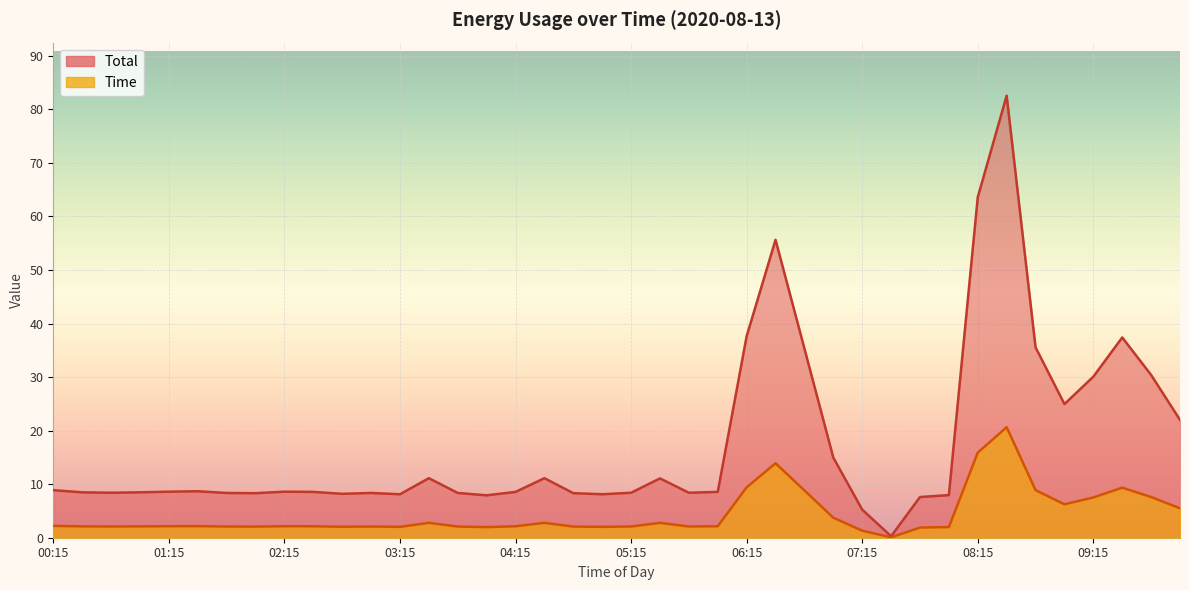

What is the difference between the Total values at 05:15 and 02:45?

0.1